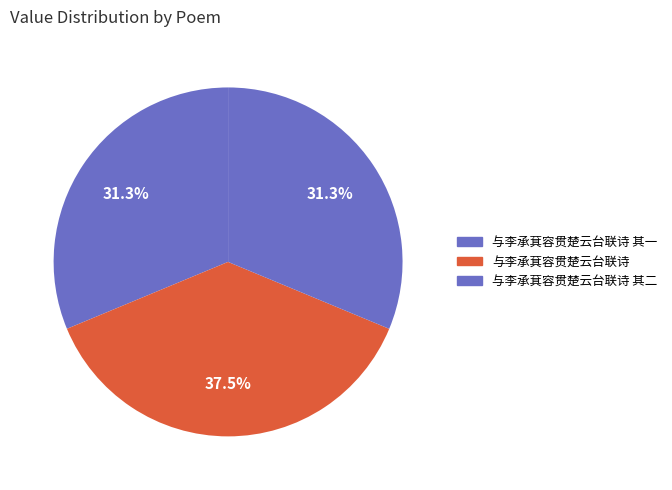

Which slice is the largest?

与李承萁容贯楚云台联诗